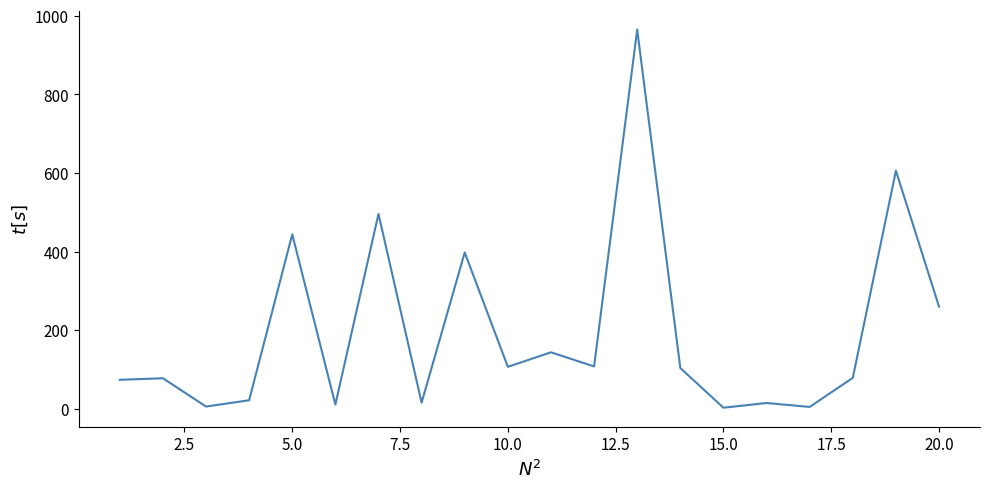

What is the minimum value shown in the chart?

3